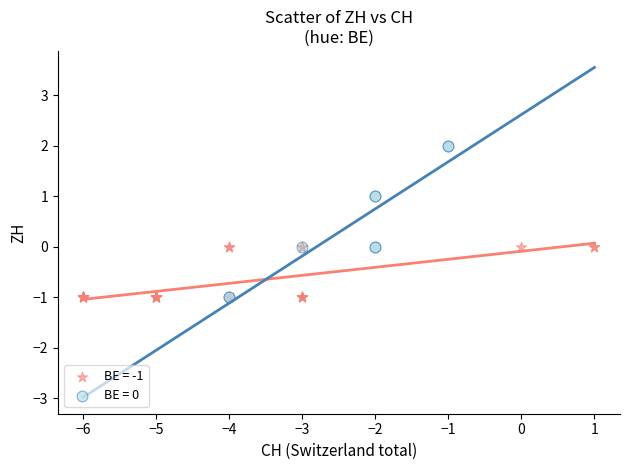

Which series contains the highest Y value?

BE = 0